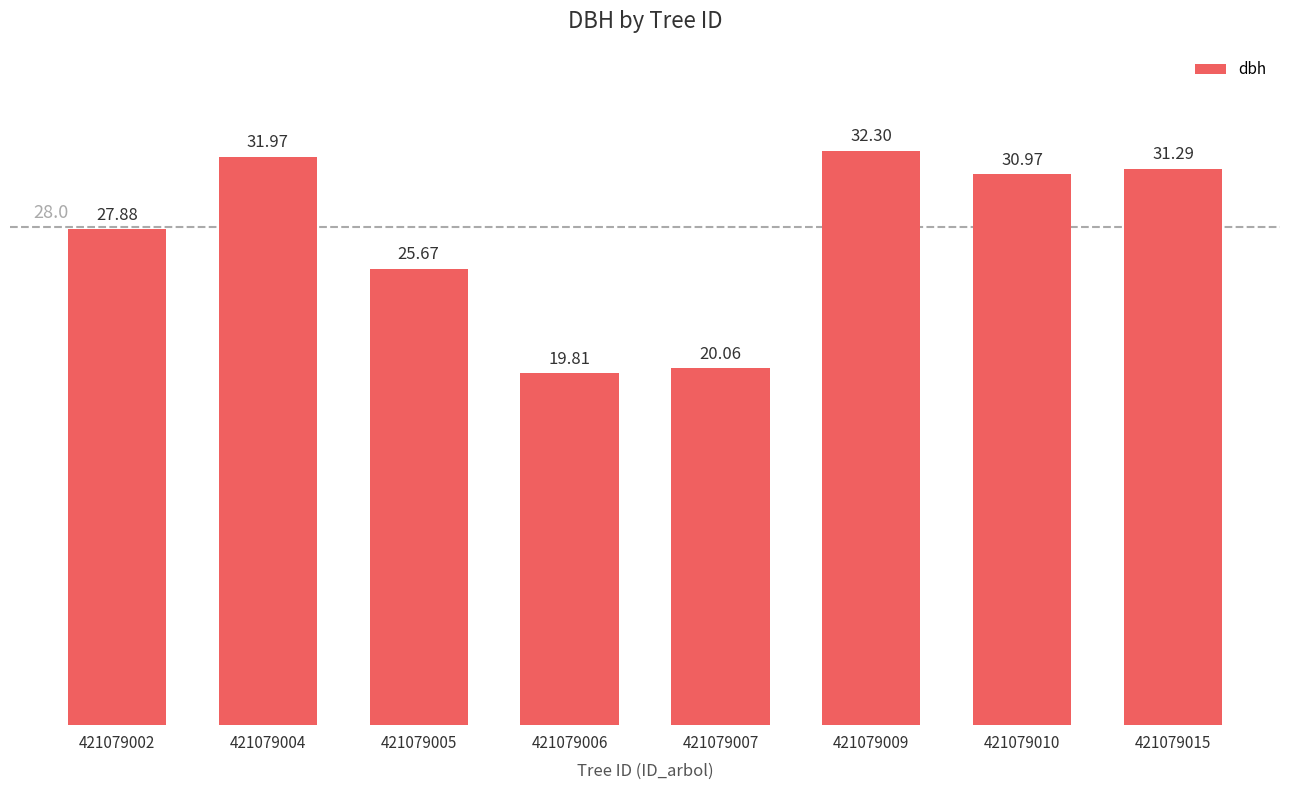

Read the value at 421079005.

25.7